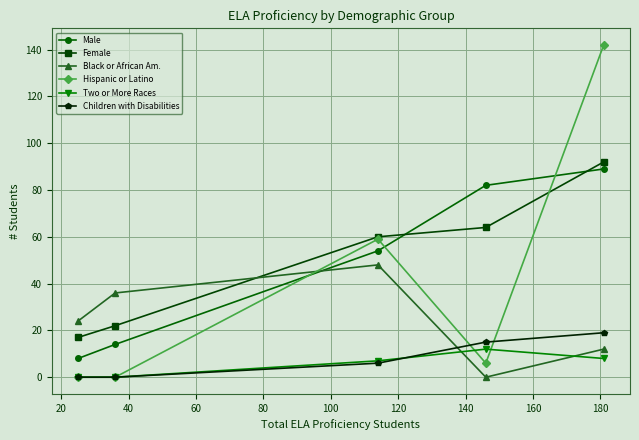

True or false: Black or African Am. and Two or More Races intersect in this chart.

True